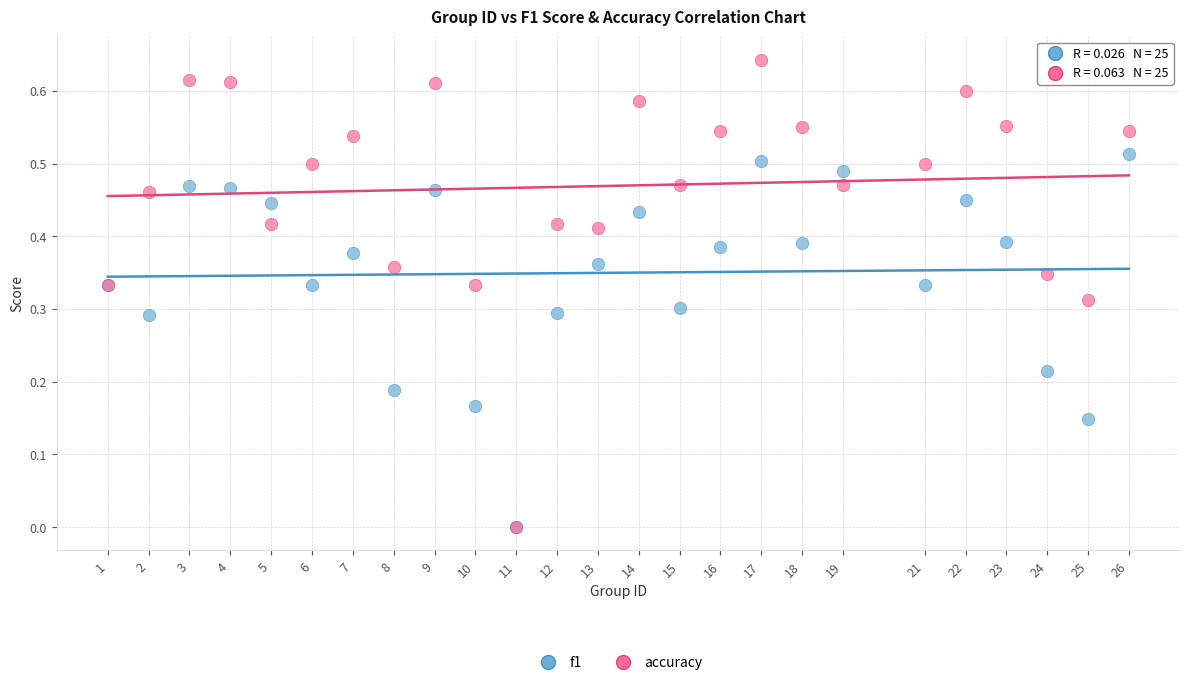

Which series has the largest Y range (max minus min)?

accuracy